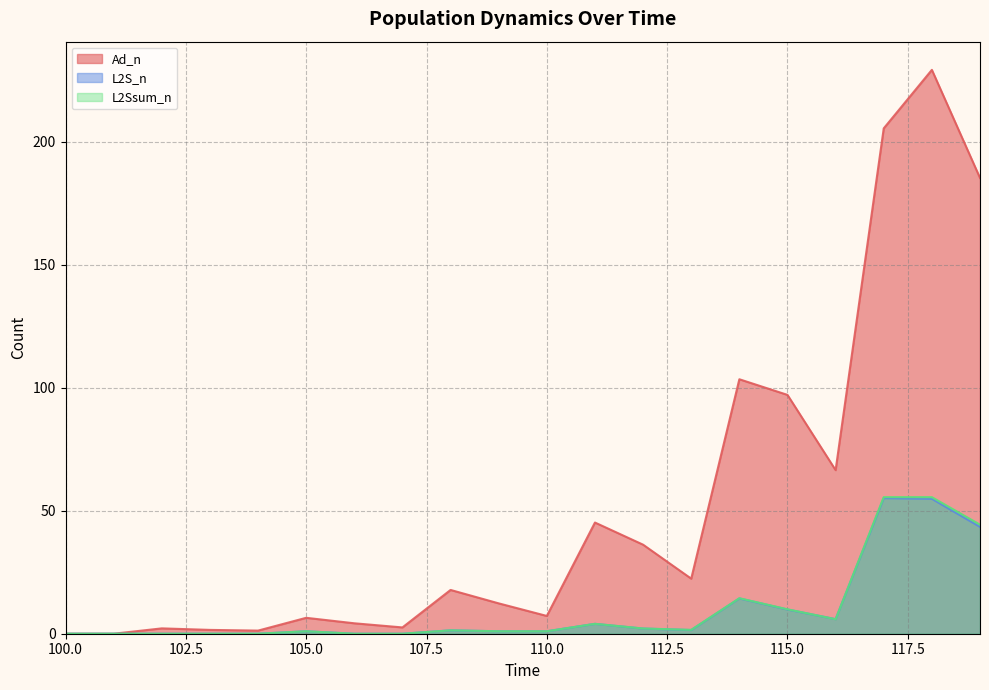

Which series changed the most between 102 and 115?

Ad_n